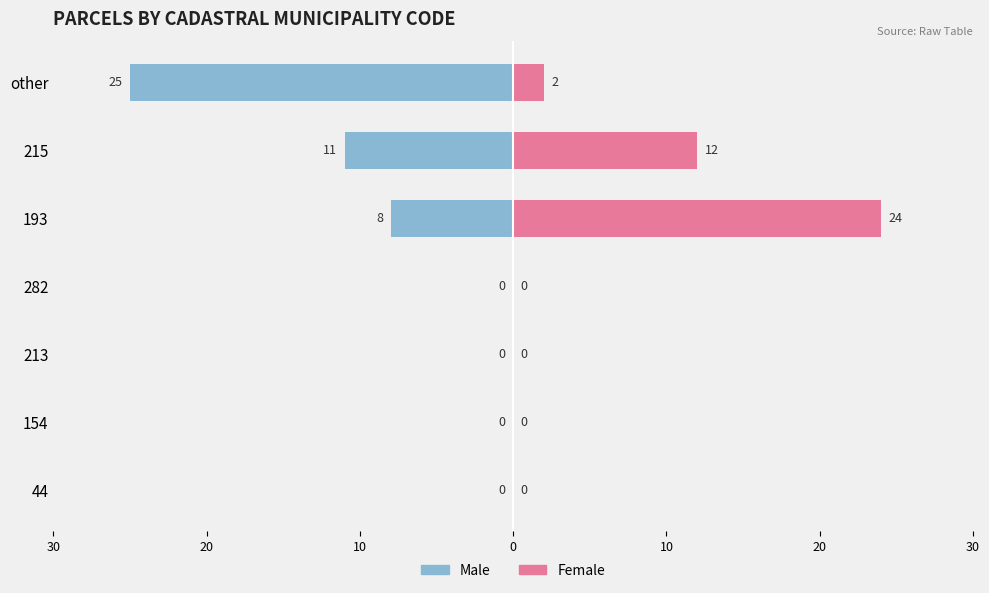

The Male series shows 8 at 154. True or false?

False